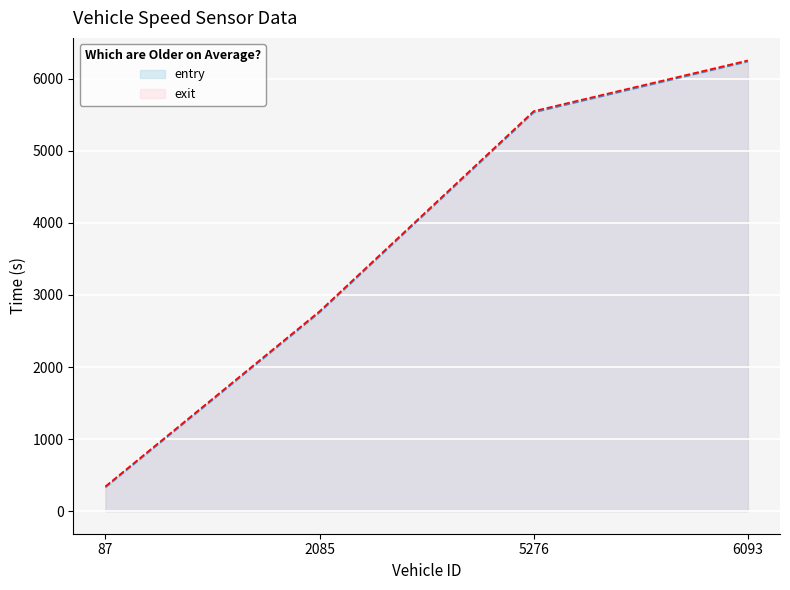

What is the difference between the maximum and second lowest values in the entry series?

3482.3